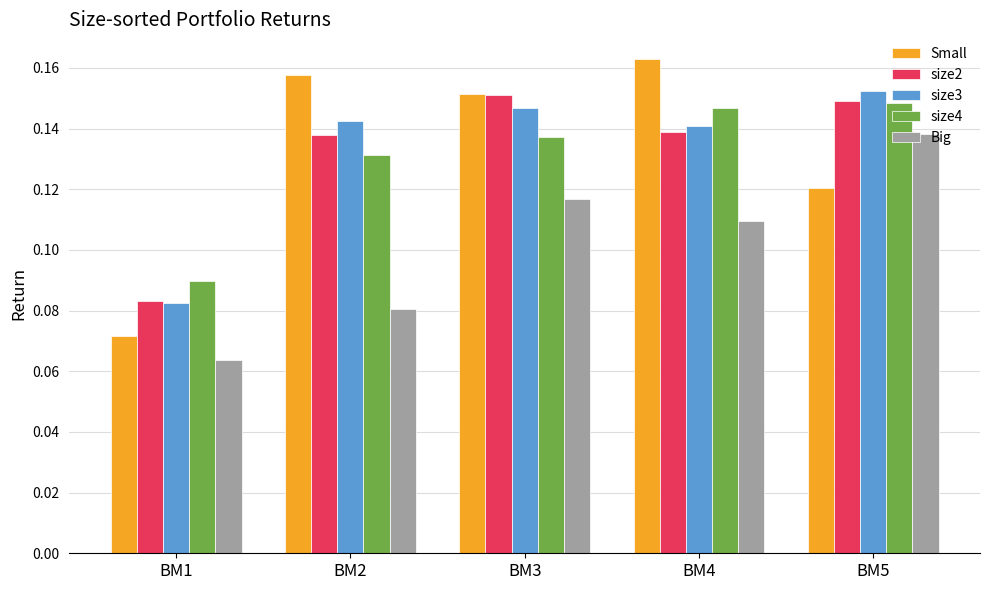

Is the value of size4 at BM5 greater than the value of Big at BM5?

Yes